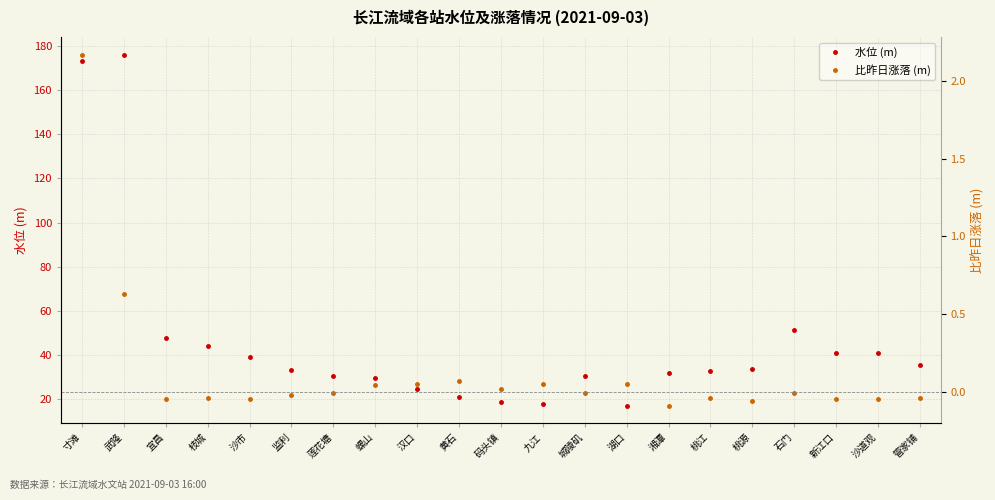

The 水位 (m) series shows 5.1 at 码头镇. True or false?

False